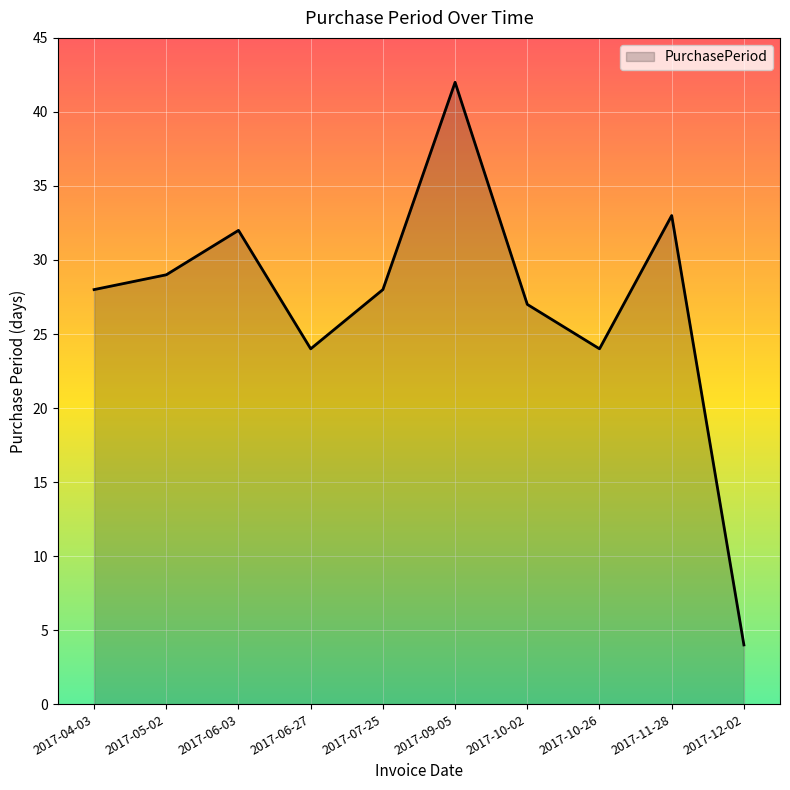

Which label corresponds to the largest value in the chart?

2017-09-05